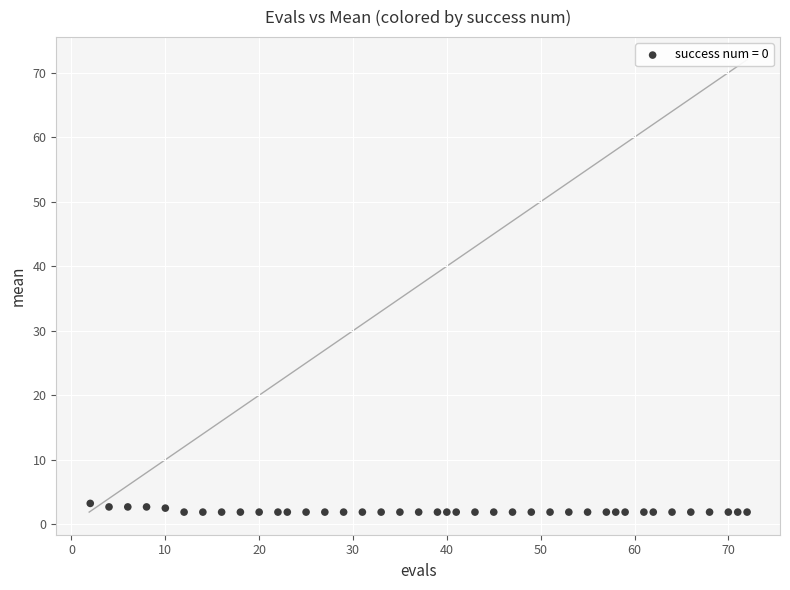

What is the range of Y values (max minus min)?

1.4